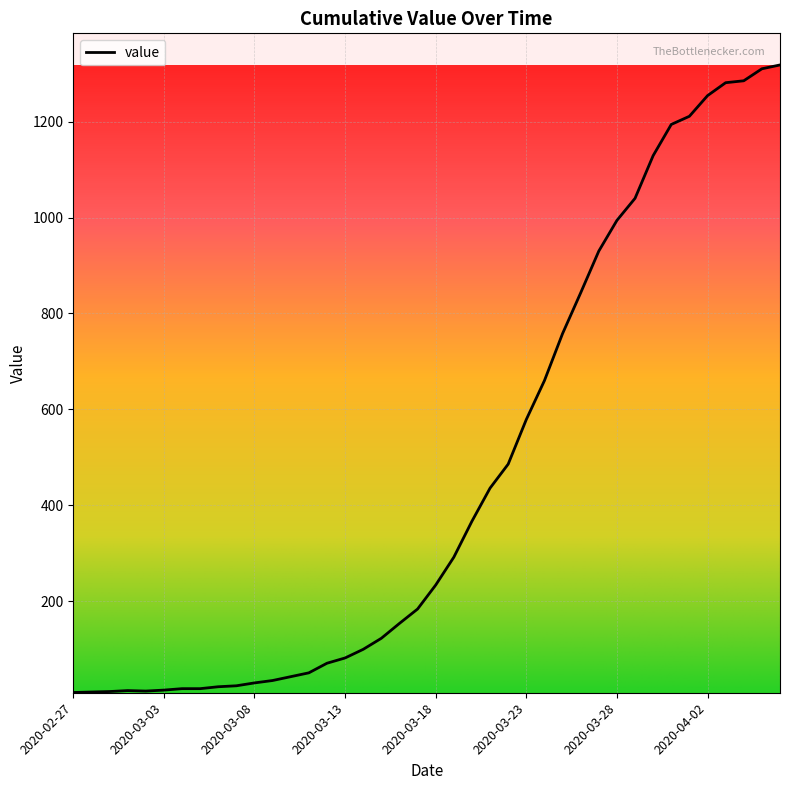

What is the greatest value displayed?

1318